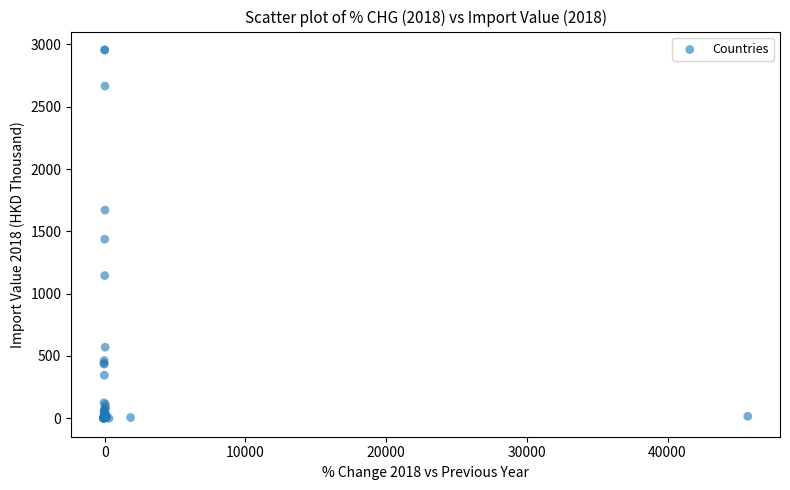

What Y value in the scatter plot is closest to 1477?

1436.9